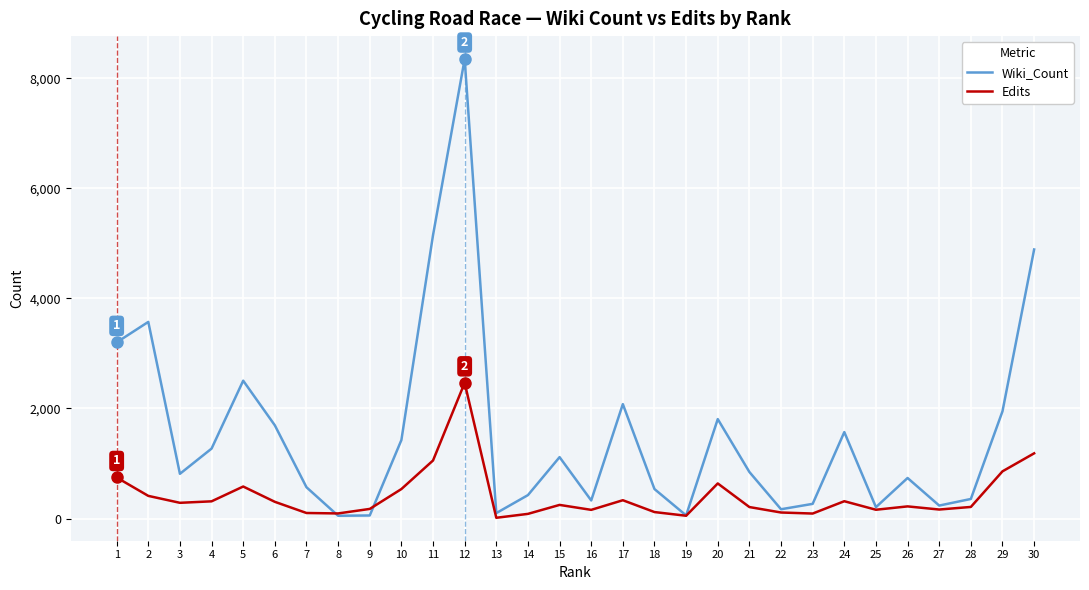

List the series in order of their peak value, highest first.

Wiki_Count, Edits